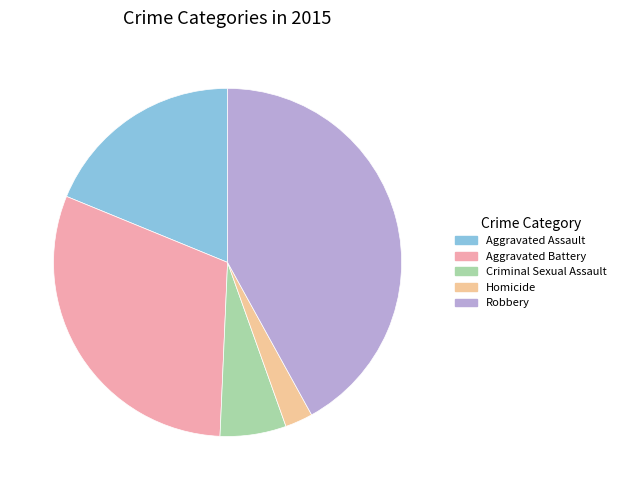

Does Aggravated Battery account for over 50% of the chart?

No